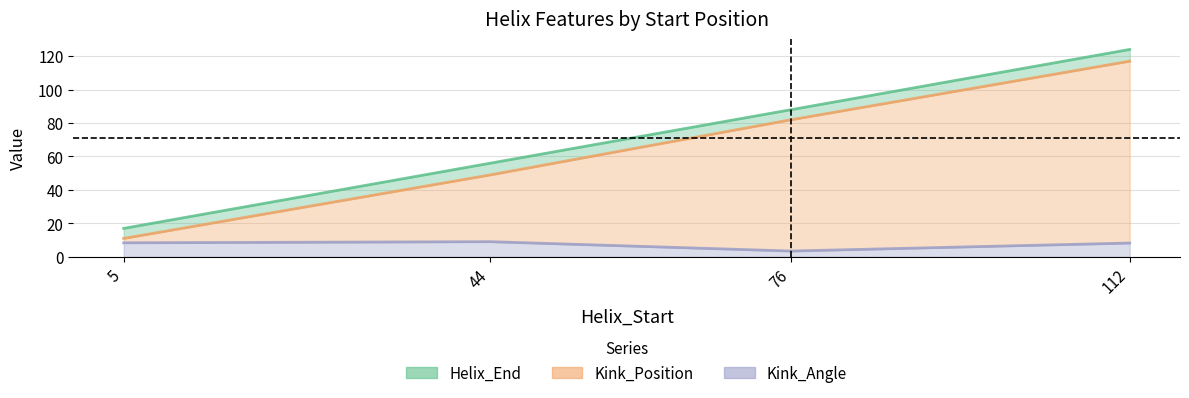

Rank the series by their maximum value, from lowest to highest.

Kink_Angle, Kink_Position, Helix_End